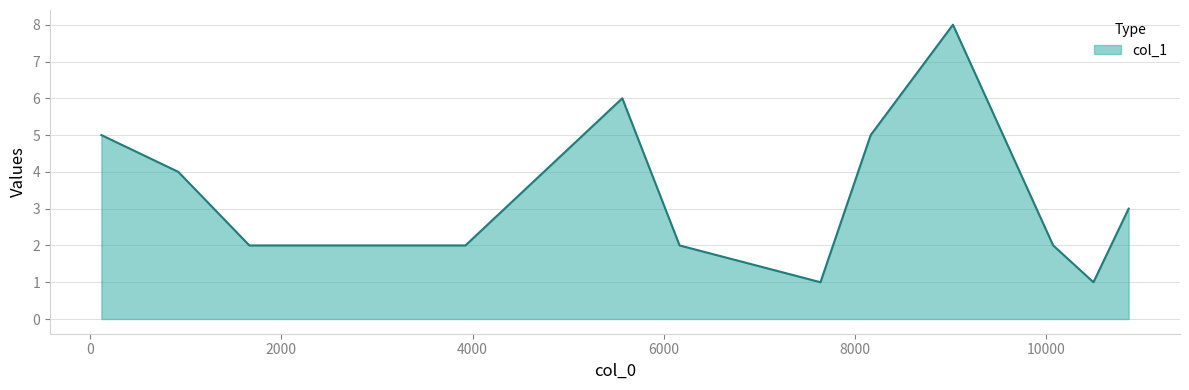

What is the difference between the maximum and minimum values?

7